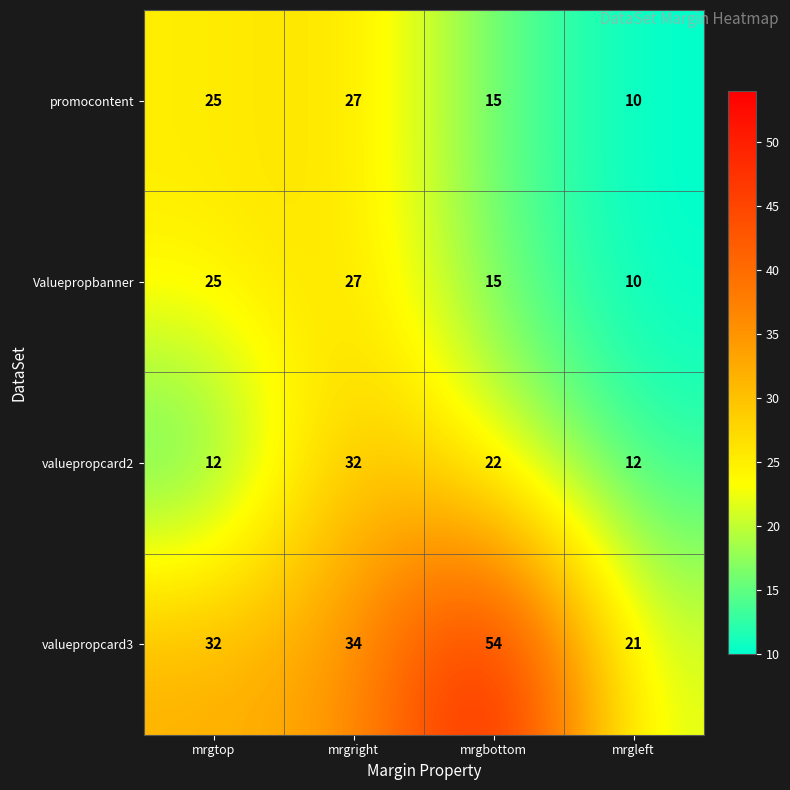

At how many categories does at least one series exceed 40?

1